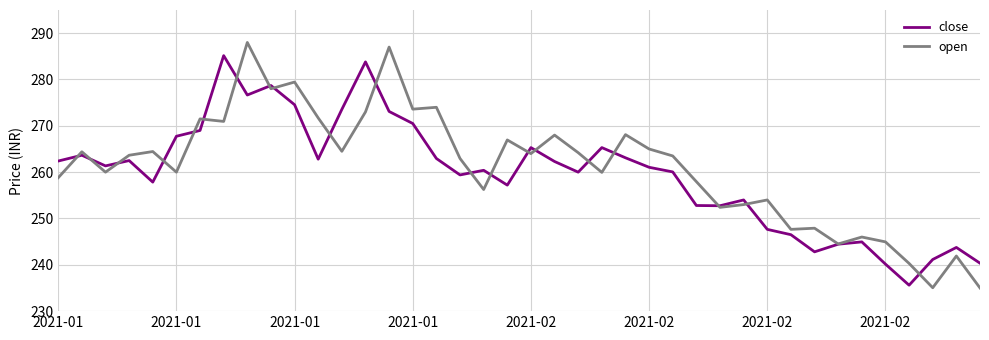

What are all the series names shown in the legend?

close, open